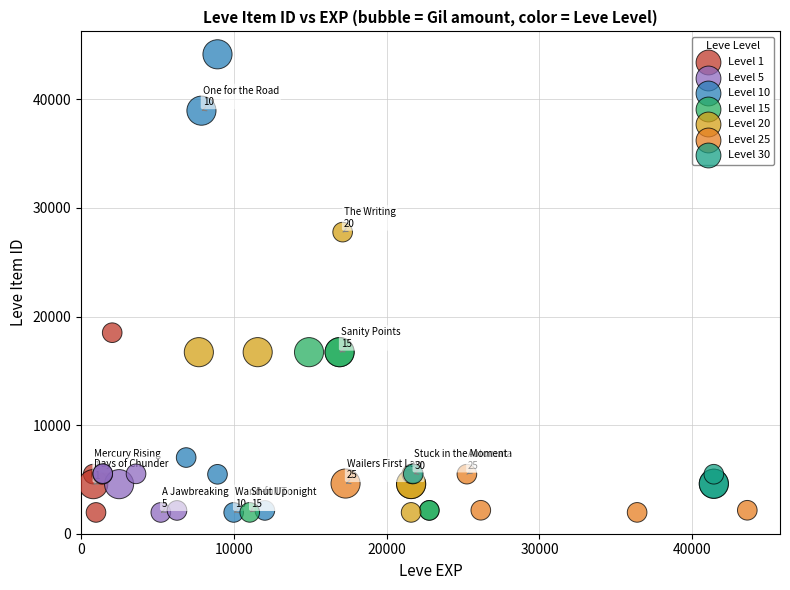

Which series has the widest spread of Y values?

Level 10